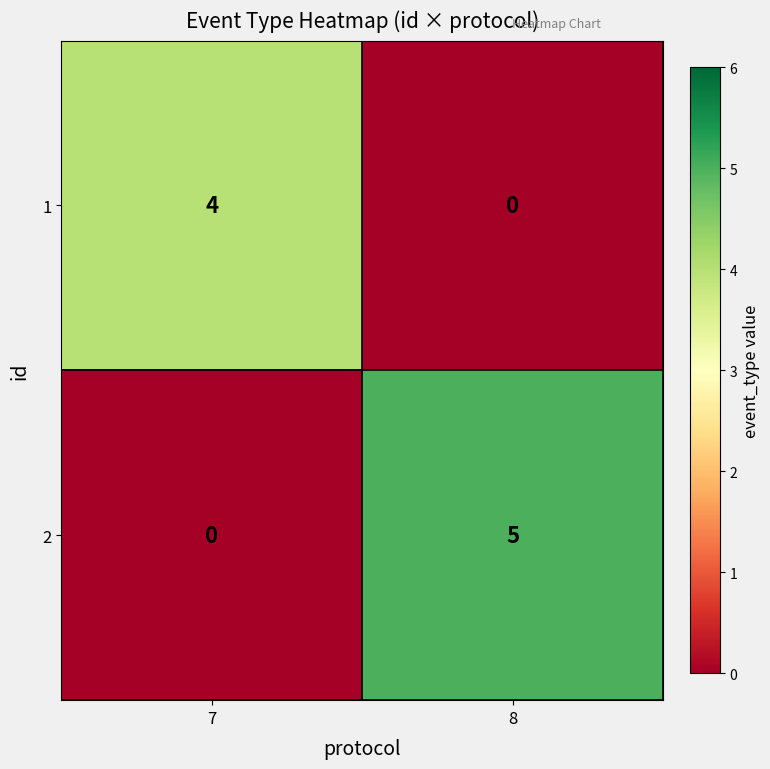

At 7, list the series in order from largest to smallest.

1, 2